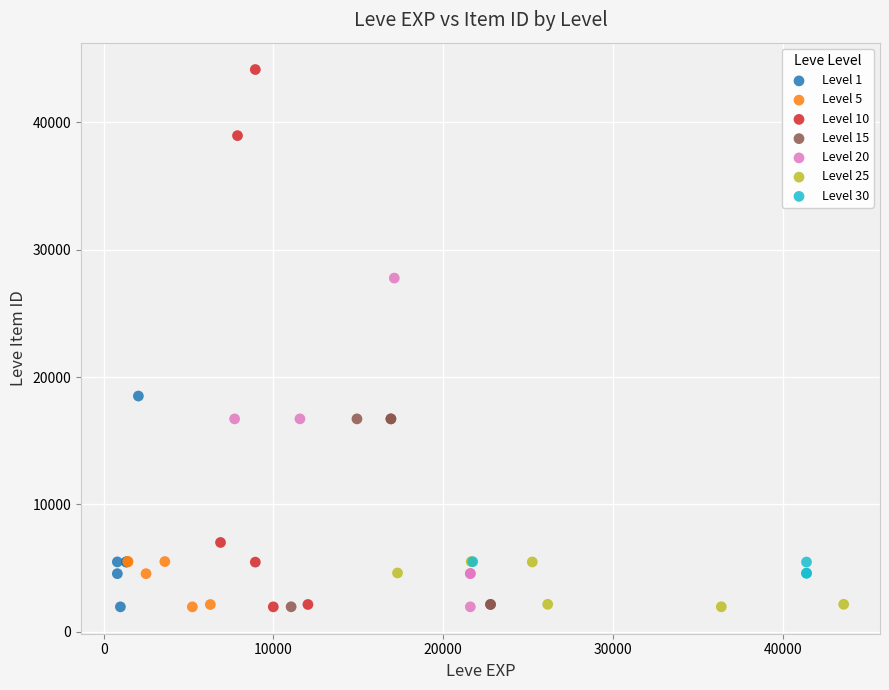

Which series has the largest Y range (max minus min)?

Level 10